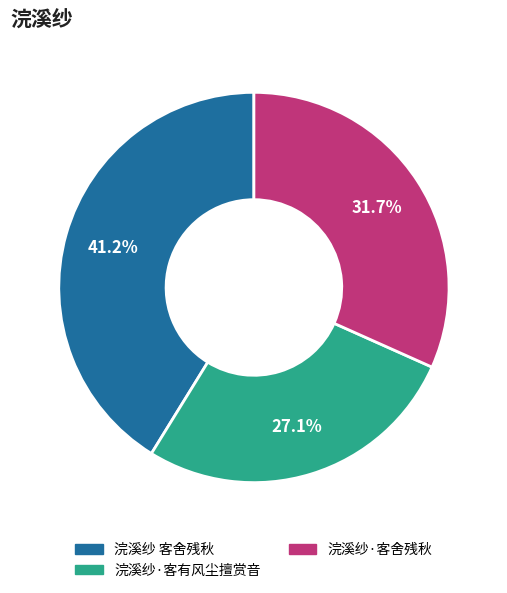

Combined, do 浣溪纱·客有风尘擅赏音 and 浣溪纱·客舍残秋 account for over 50%?

Yes